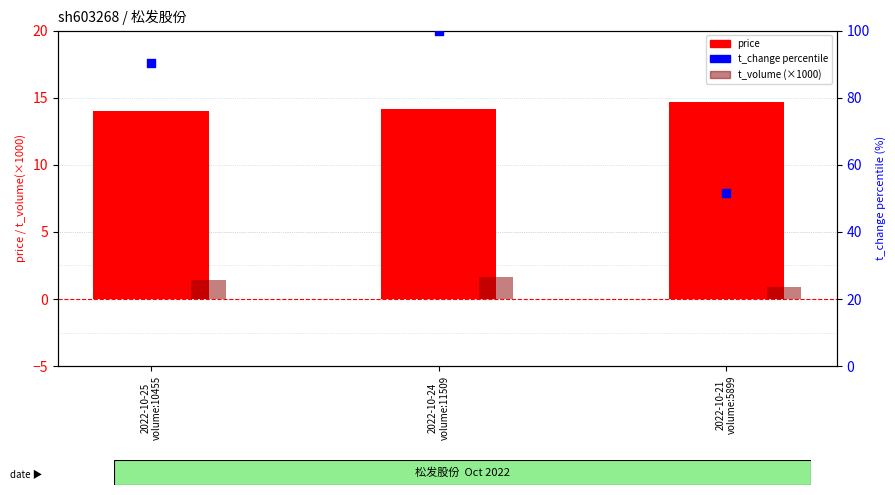

What are all the series names shown in the legend?

price, t_volume (×1000), t_change (percentile)